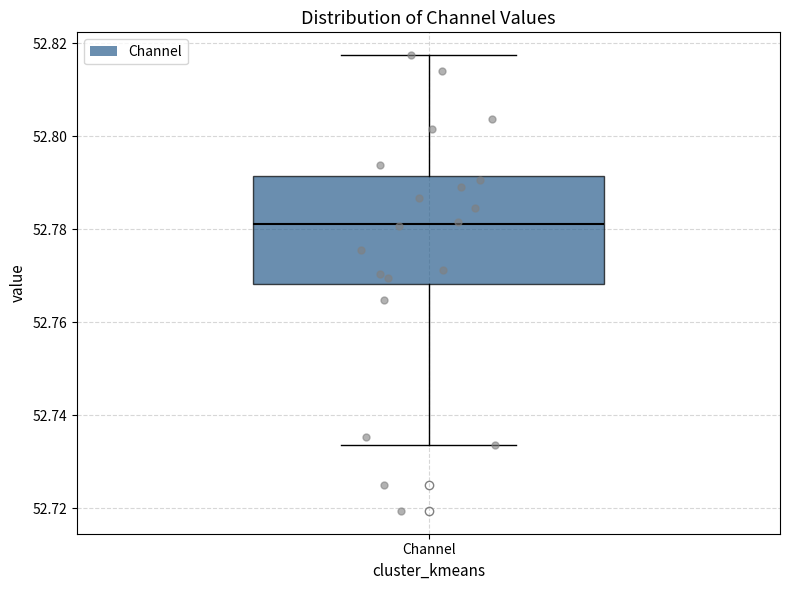

Read this box plot against the y-axis: the position of the median line, the range covered by the box, and the ends of both whiskers. The values are not printed on the chart, so give them approximately, as read against the axis.

median 52.782, box 52.768 to 52.792, whiskers 52.734 to 52.818